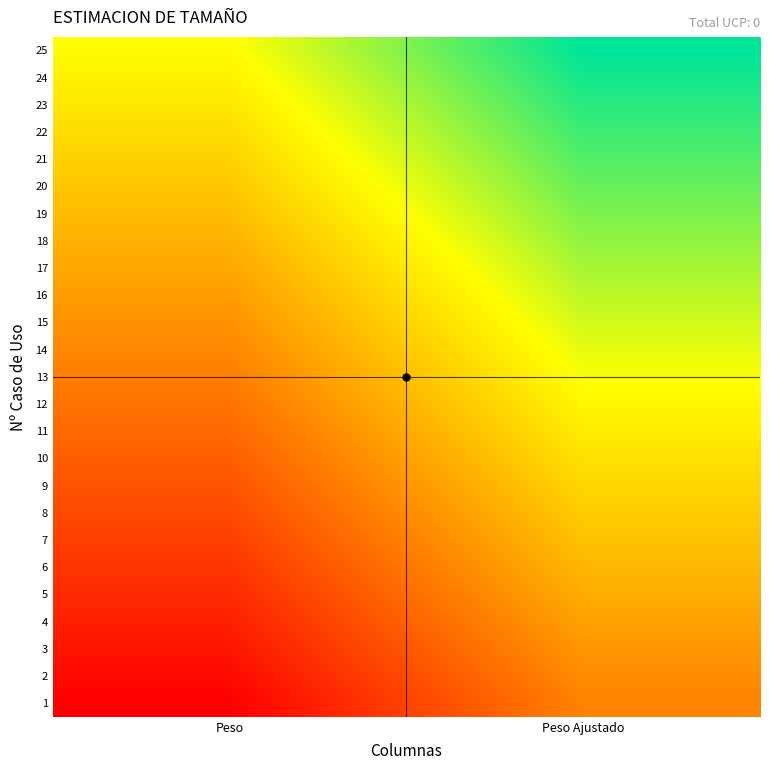

Between Peso Ajustado and Peso, which is larger?

Peso Ajustado